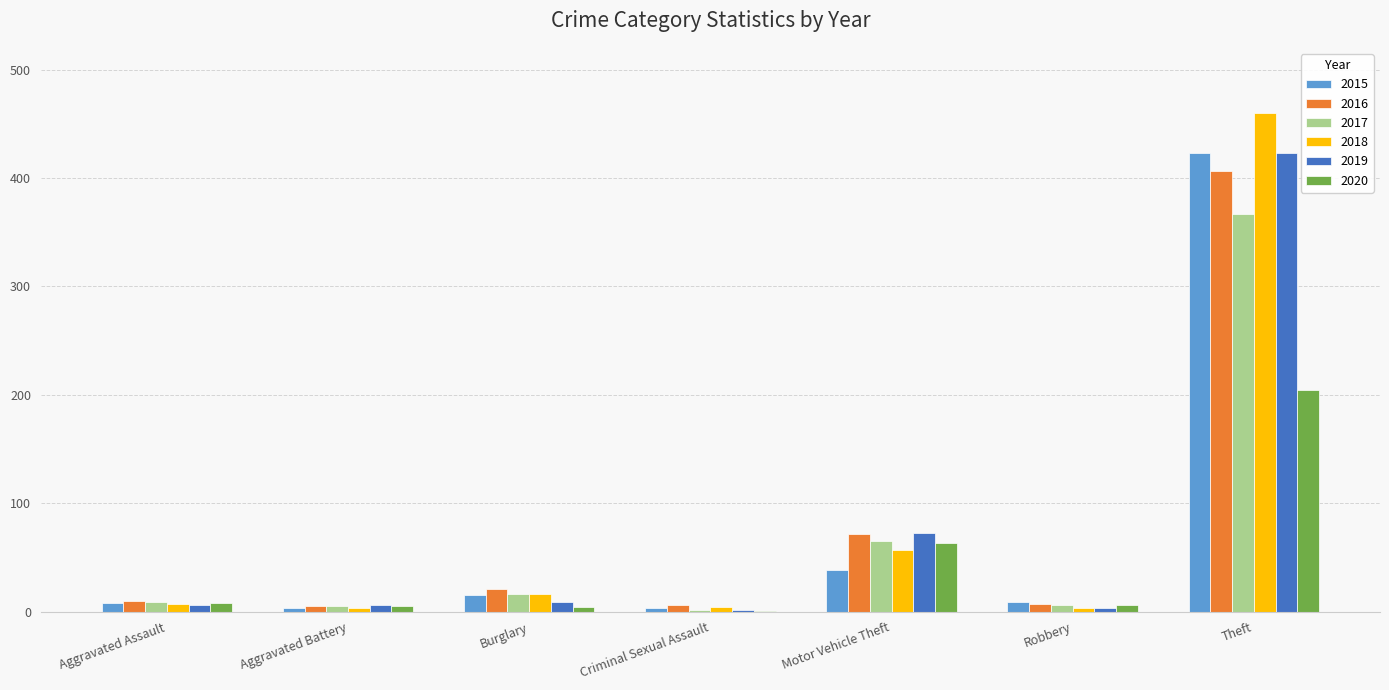

What is the spread (max minus min) of values at Criminal Sexual Assault?

5